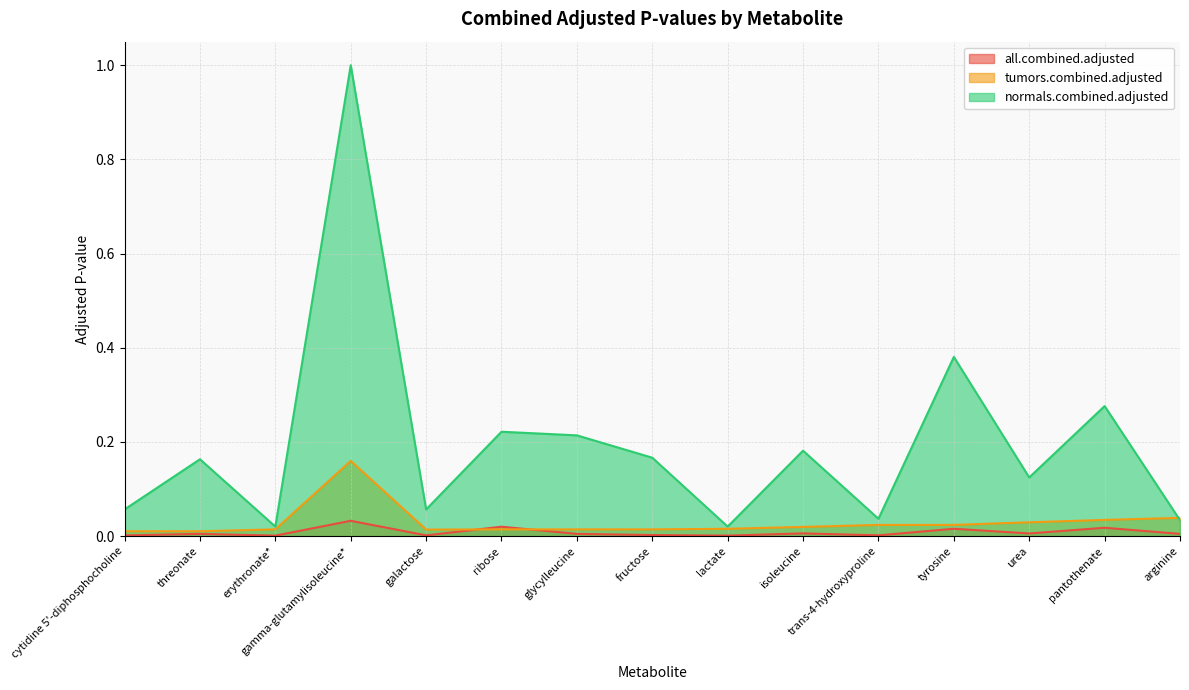

What is the sum of the tumors.combined.adjusted values at arginine and ribose?

0.1